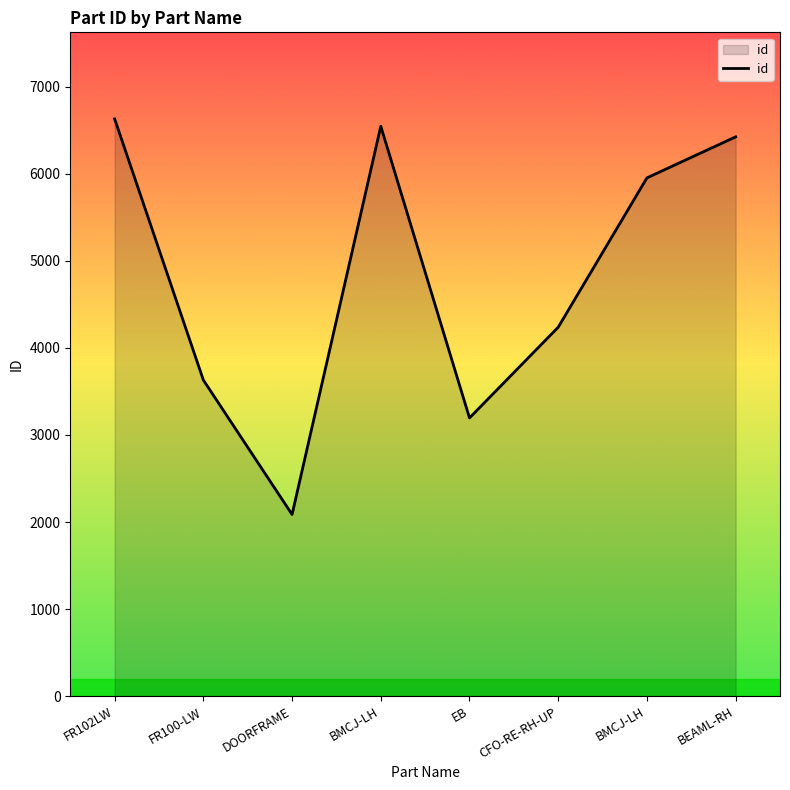

Reading right to left, transcribe all the data shown in this chart.

6424	5953	4238	3196	6546	2087	3631	6630